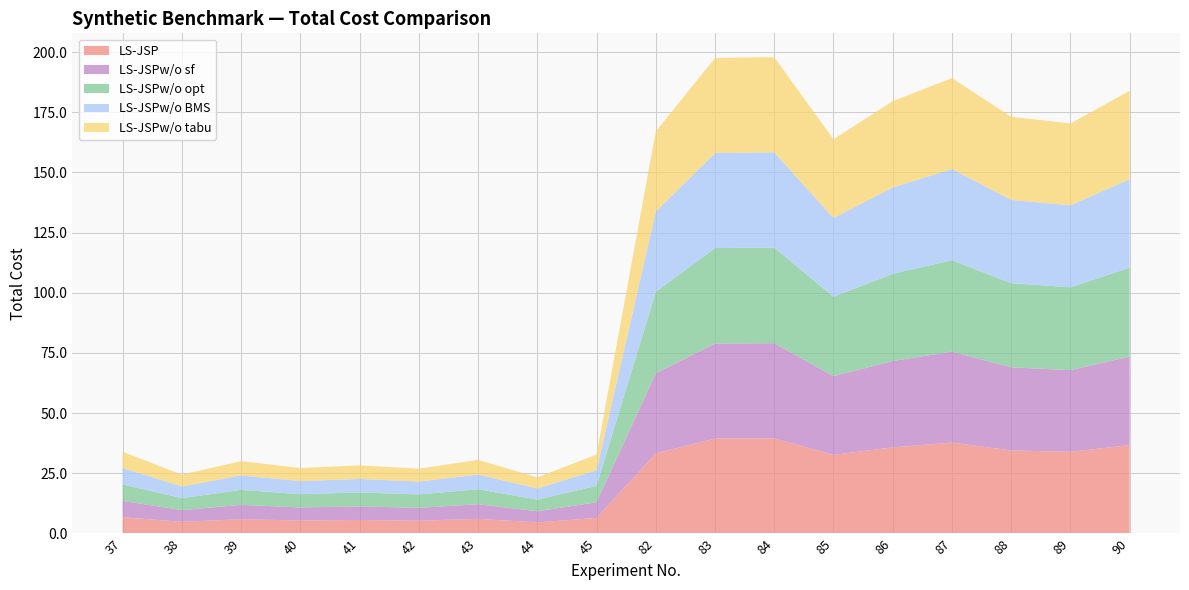

Reading left to right, list all the values displayed in this chart.

LS-JSP: 6.8	4.8	5.9	5.4	5.6	5.3	6.1	4.6	6.5	33.3	39.5	39.5	32.7	35.8	37.8	34.5	33.9	36.7
LS-JSPw/o sf: 6.8	4.9	6.0	5.4	5.6	5.3	6.1	4.6	6.5	33.3	39.5	39.5	32.7	35.9	37.8	34.5	33.9	36.8
LS-JSPw/o opt: 6.9	5.0	6.2	5.5	5.8	5.6	6.2	4.8	6.8	33.8	39.7	39.7	33.0	36.2	38.0	34.9	34.4	36.9
LS-JSPw/o BMS: 6.8	4.9	6.0	5.4	5.6	5.4	6.1	4.6	6.5	33.4	39.5	39.6	32.7	35.9	37.9	34.6	34.1	36.8
LS-JSPw/o tabu: 6.8	4.9	6.0	5.4	5.6	5.3	6.1	4.6	6.5	33.3	39.5	39.5	32.7	35.8	37.8	34.5	34.0	36.7